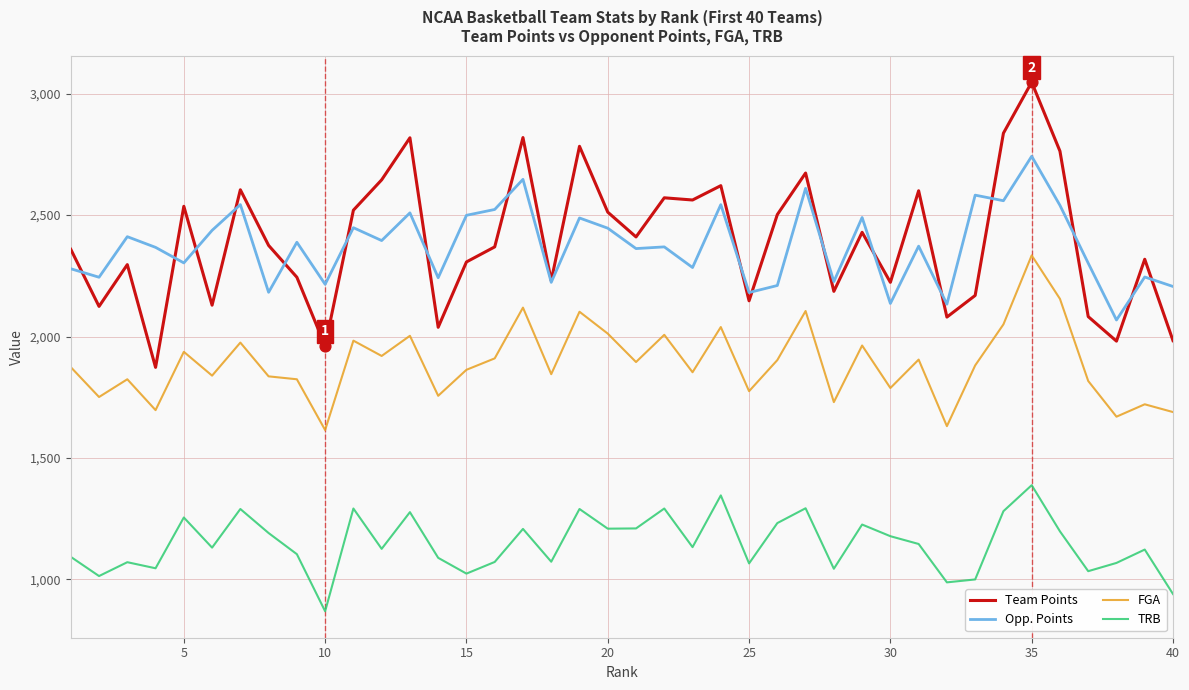

Which series has the largest range (max minus min)?

Team Points